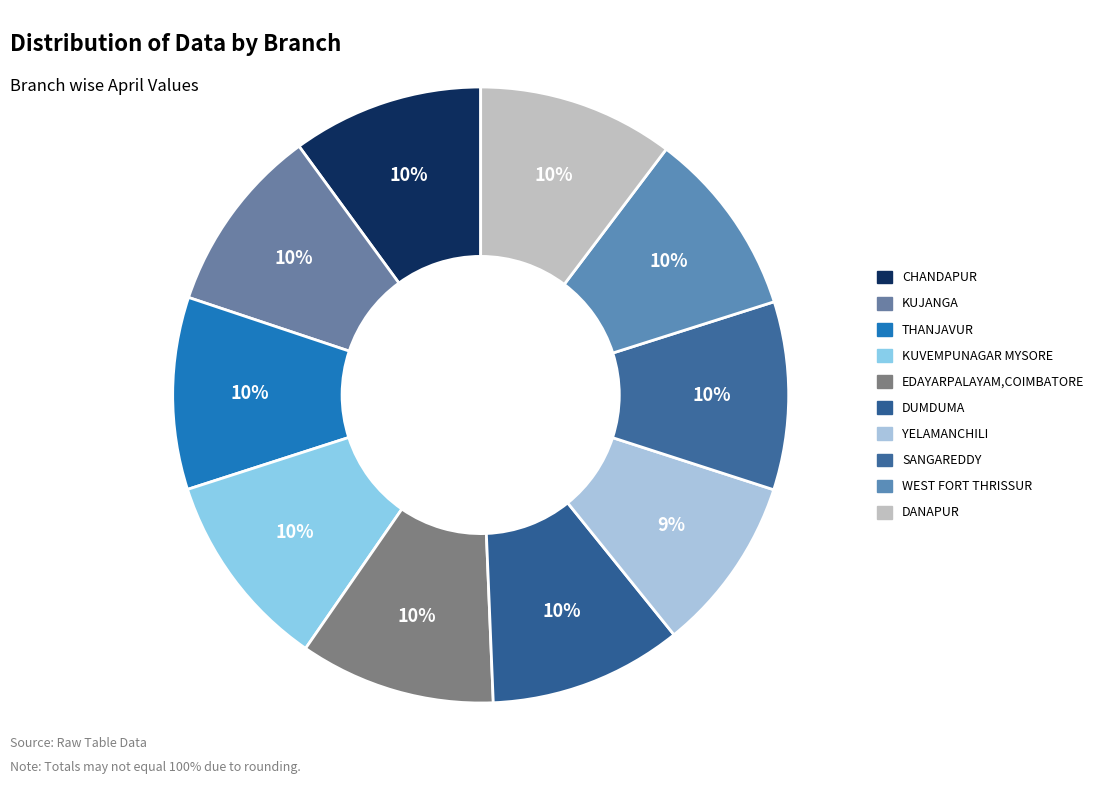

To the nearest percent, what is the difference between the largest and smallest slice percentages?

1%